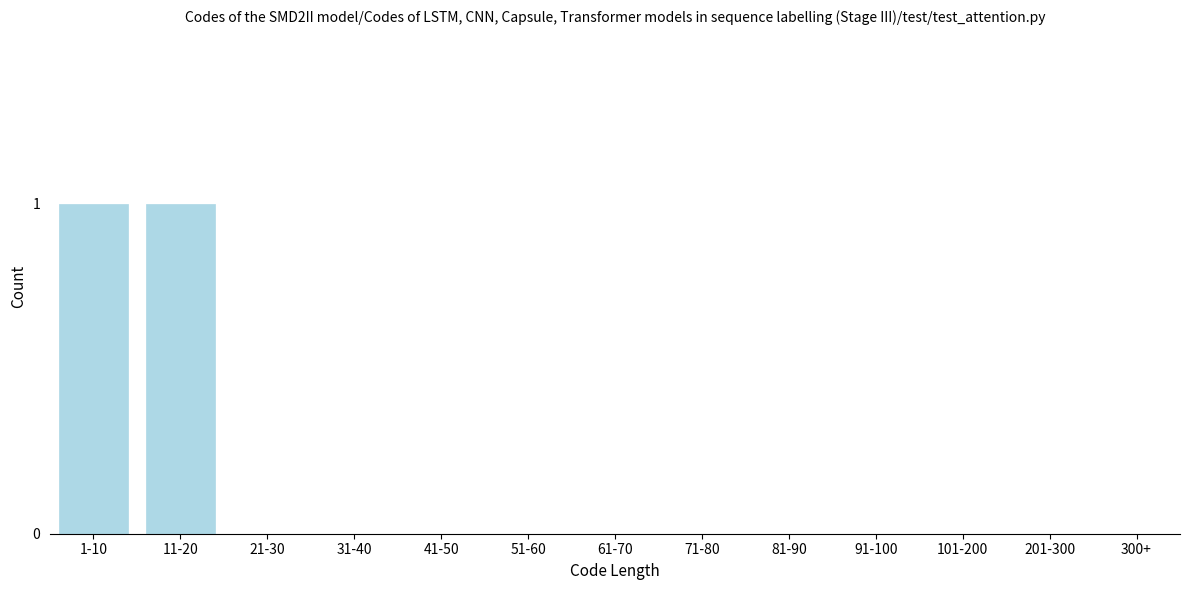

Reading left to right, what are all the values shown in this chart?

1-10=1	11-20=1	21-30=0	31-40=0	41-50=0	51-60=0	61-70=0	71-80=0	81-90=0	91-100=0	101-200=0	201-300=0	300+=0